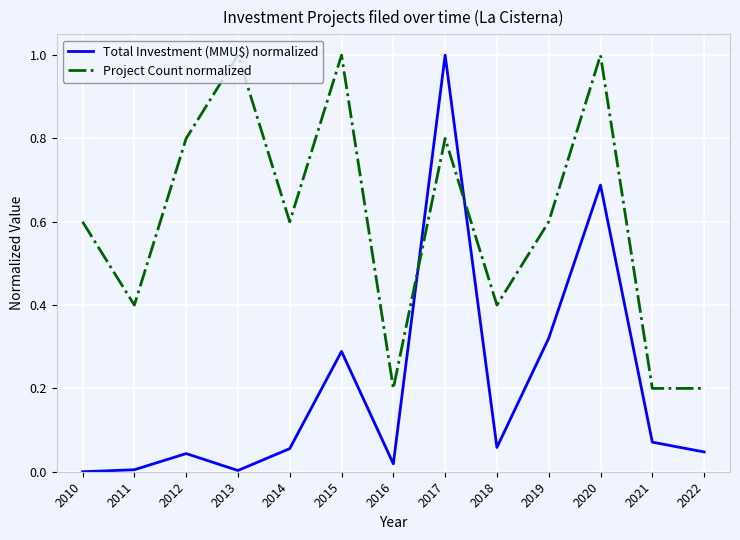

The value of Project Count normalized at 2022 is 0.1. True or false?

False